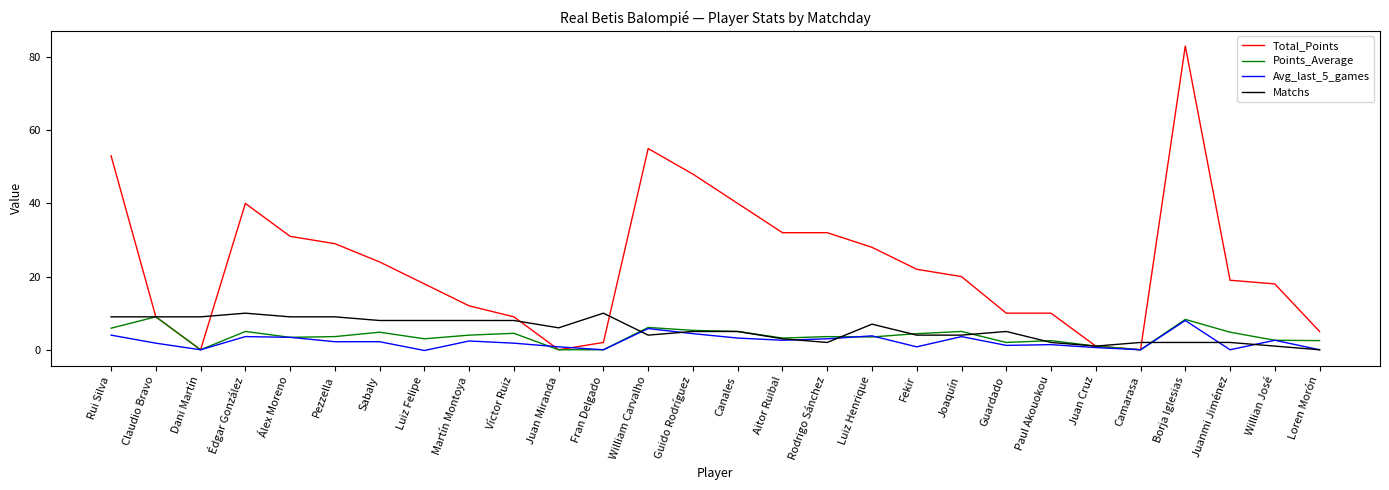

Which series has the largest total across all categories?

Total_Points